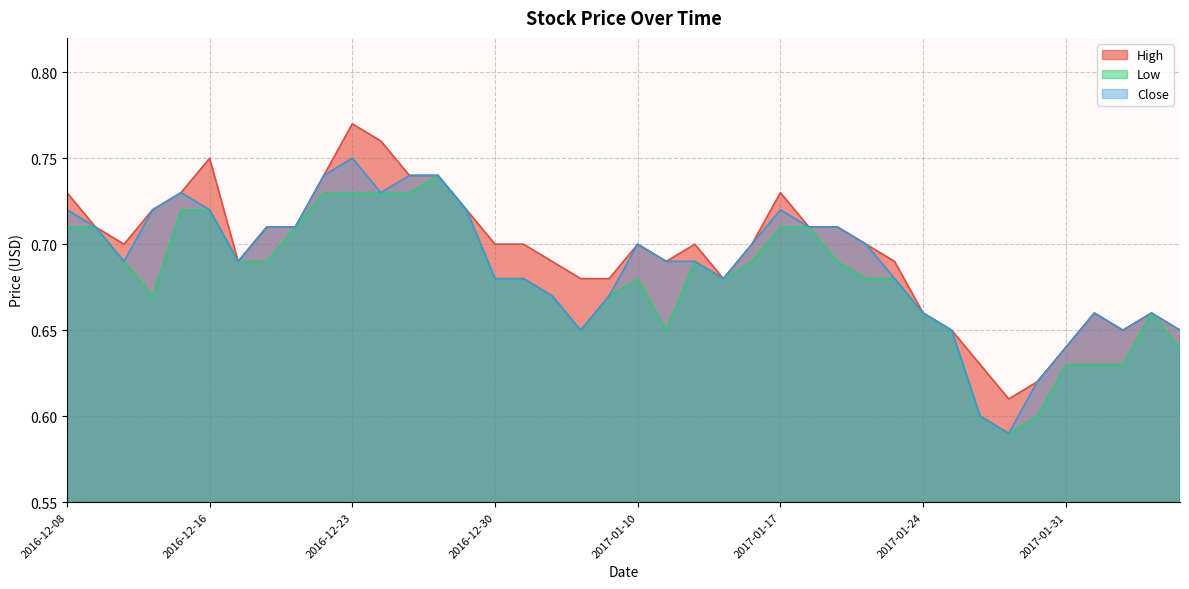

Which has a higher value, 2016-12-14 or 2017-02-06?

2016-12-14